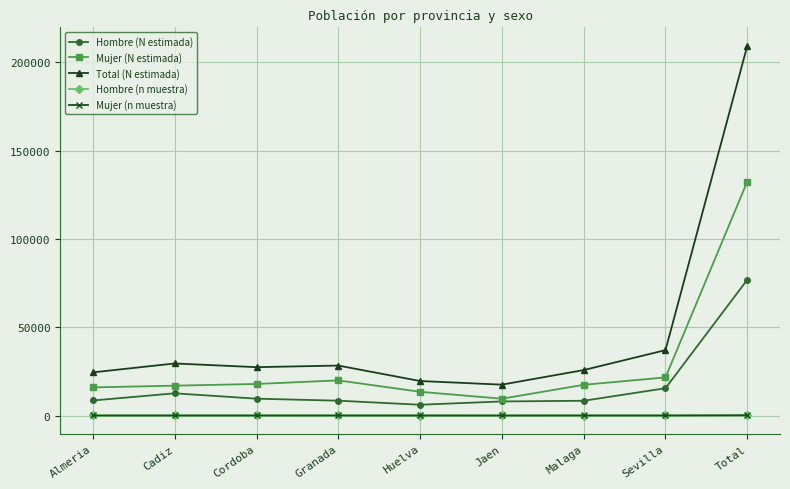

How many data points does each series have?

9